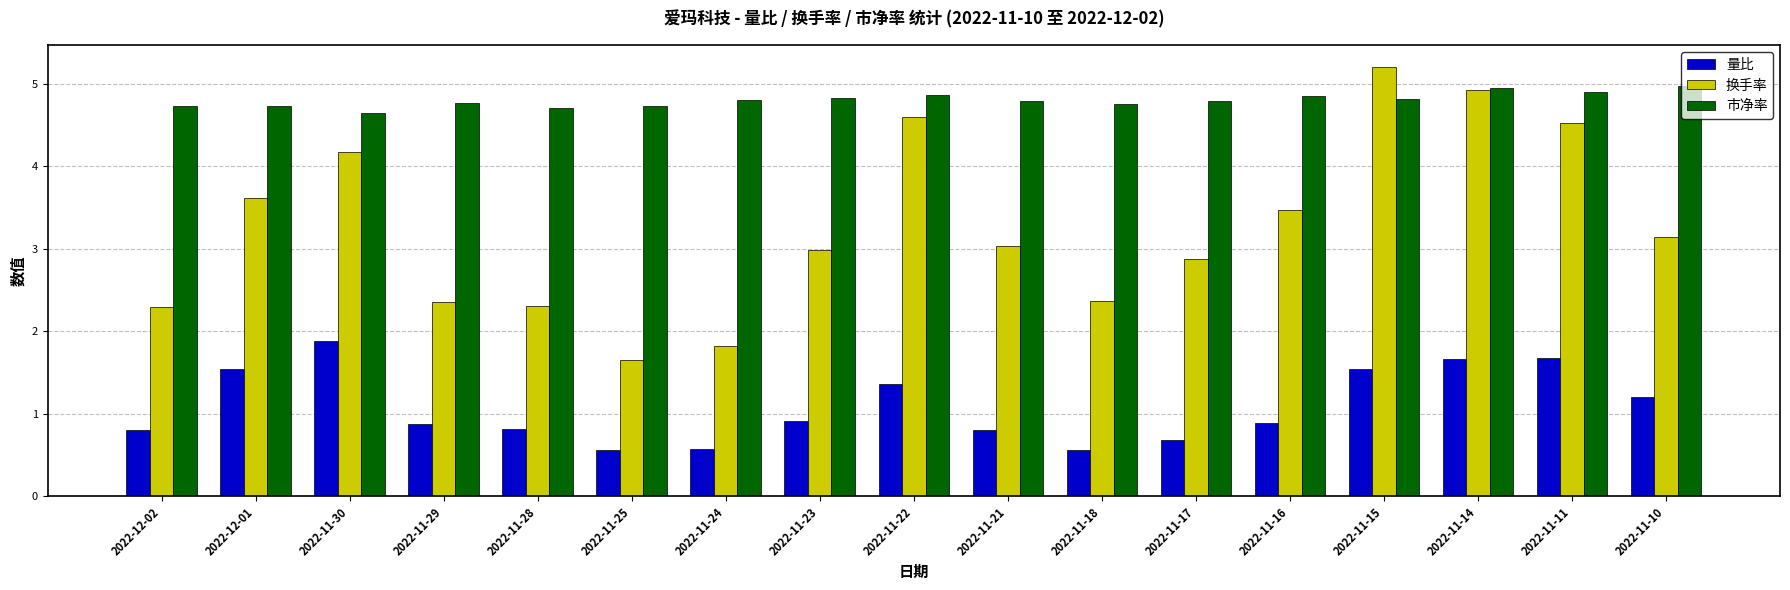

What is the value of the 量比 bar at the 1st from the left?

0.8